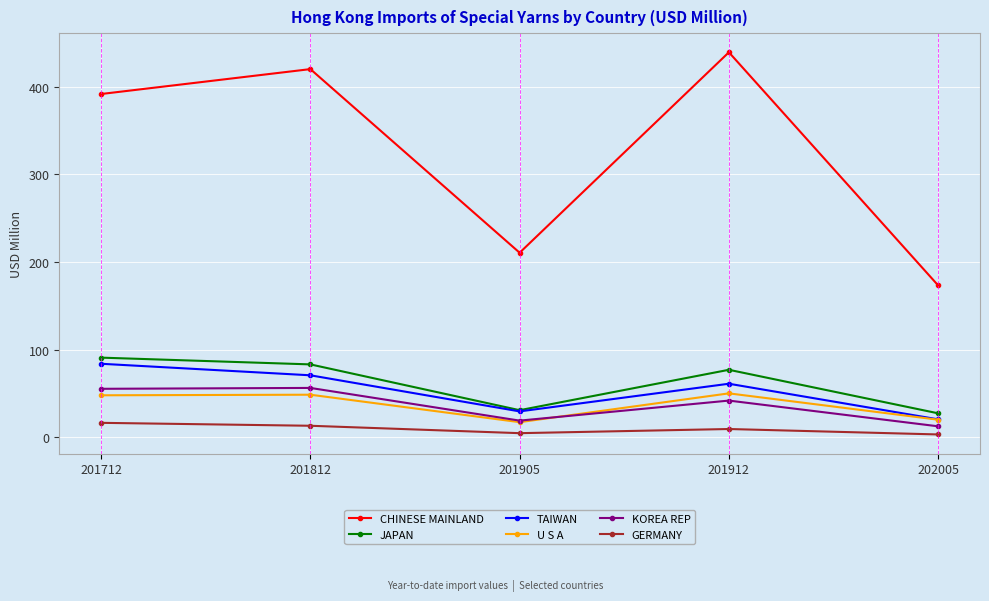

Does the chart display data point markers on the line(s)?

Yes